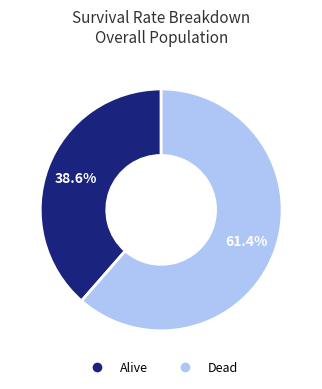

Which slice is the largest?

Dead